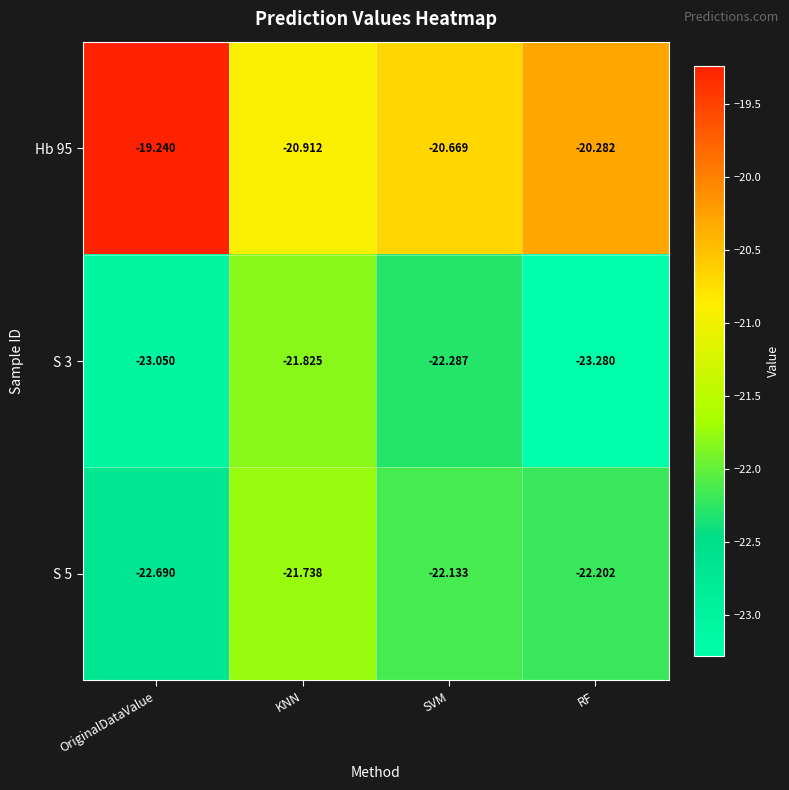

List the series in order of their peak value, highest first.

Hb 95, S 5, S 3